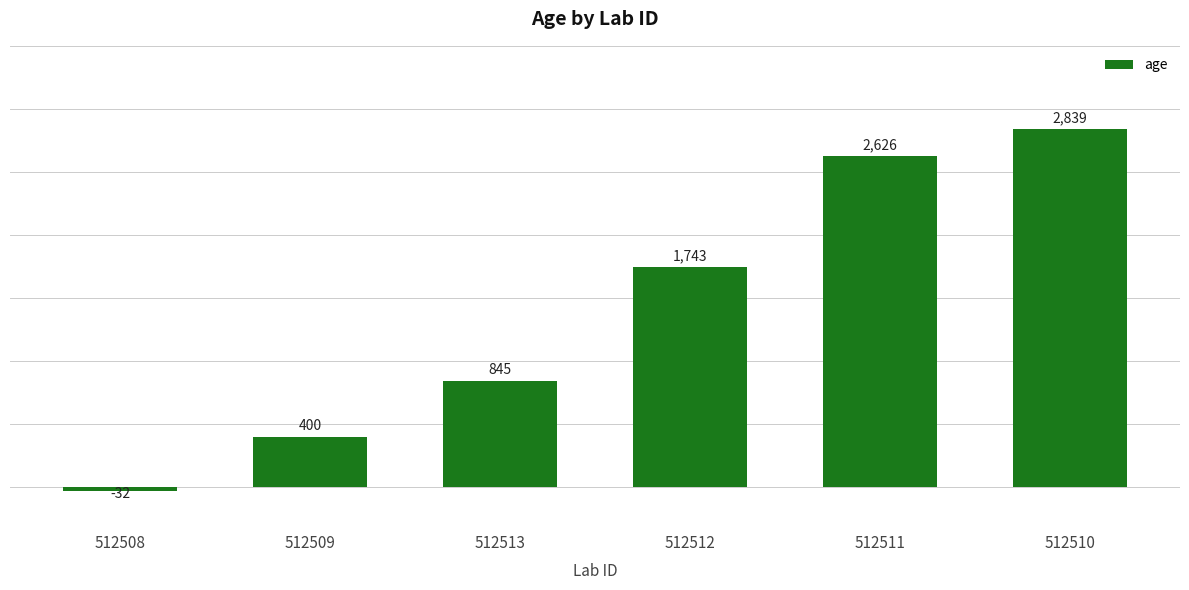

Reading left to right, what are all the values shown in this chart?

-32	400	845	1743	2626	2839